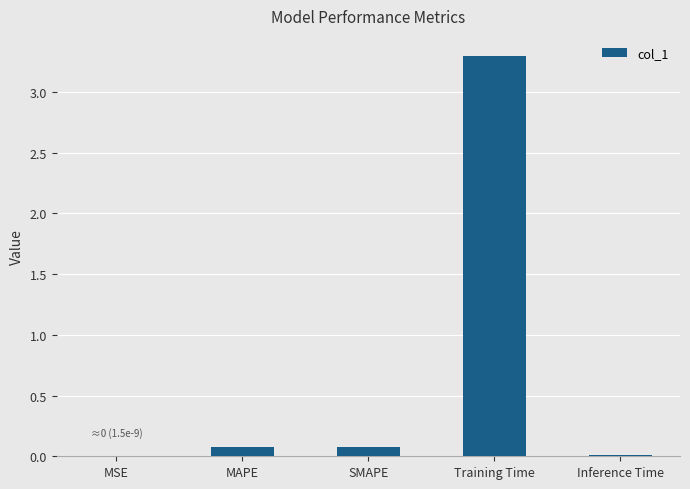

Which has a higher value, Inference Time or Training Time?

Training Time